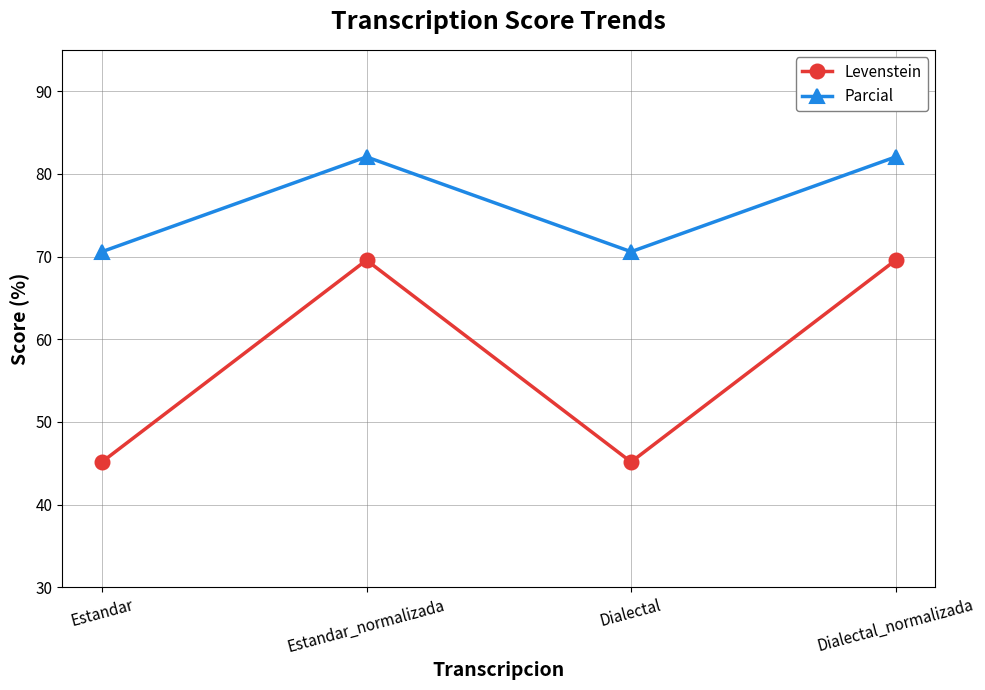

What is the sum of the Parcial values at Dialectal and Estandar?

141.2